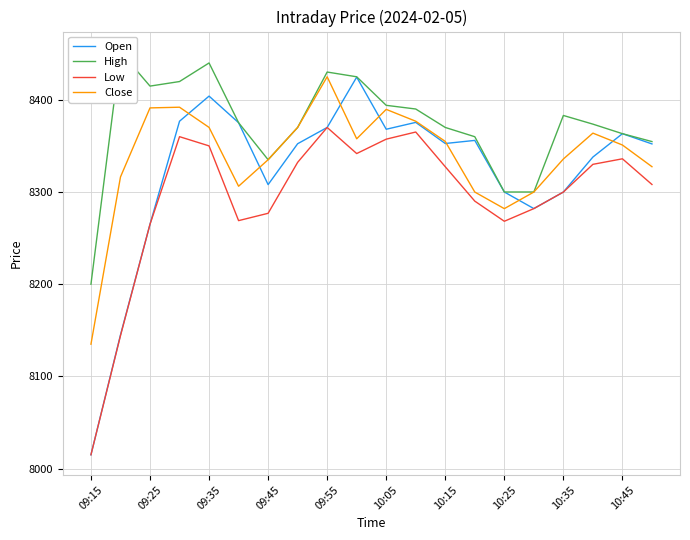

Rank the series at 17 from lowest to highest value.

Low, Open, Close, High